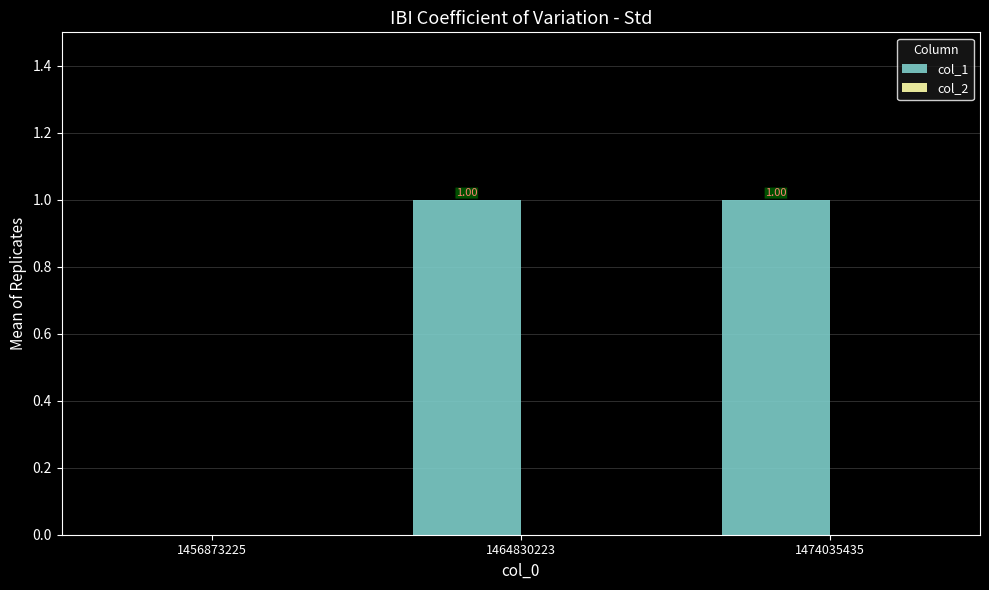

What is the change in value from 1456873225 to 1474035435?

+1